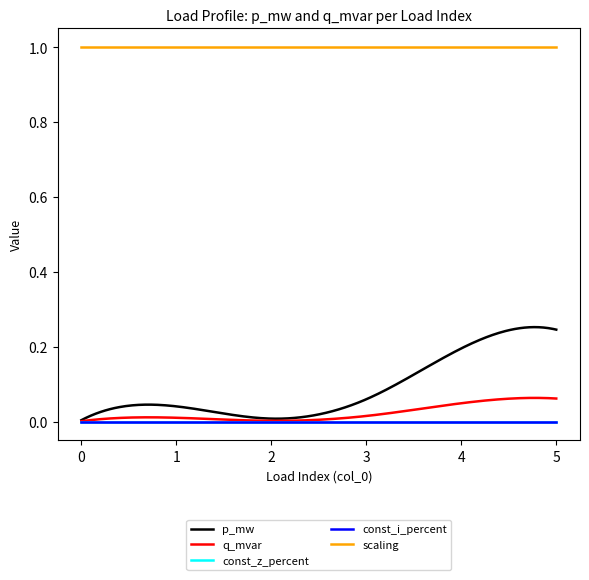

How many lines are shown in the chart?

5